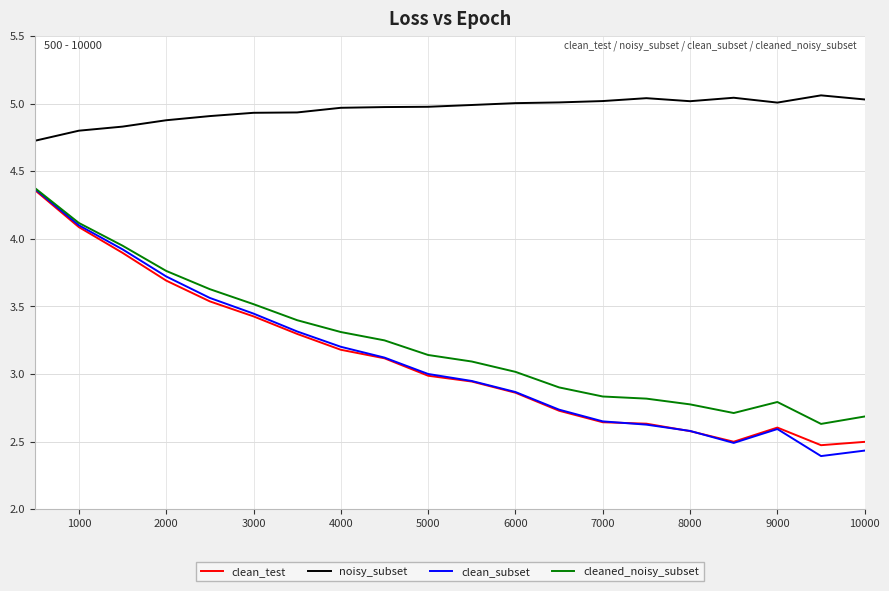

In clean_test, how many points are higher than both neighbors (excluding endpoints)?

1